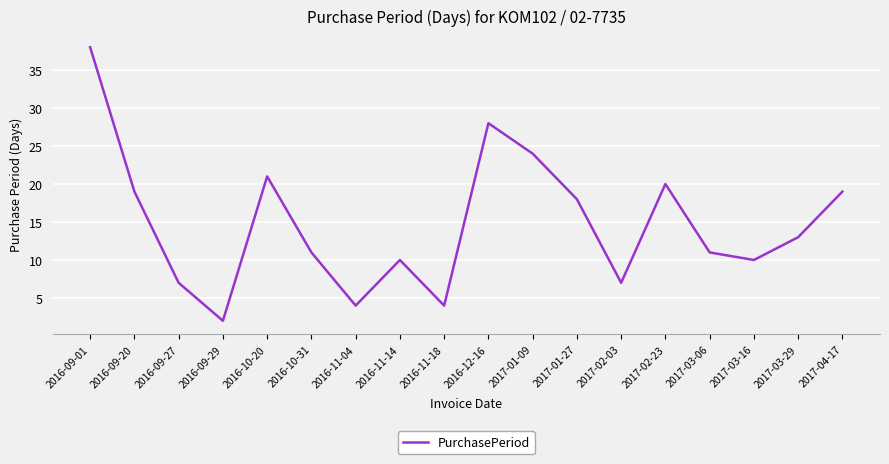

Which has a higher value, 2017-03-16 or 2016-10-31?

2016-10-31